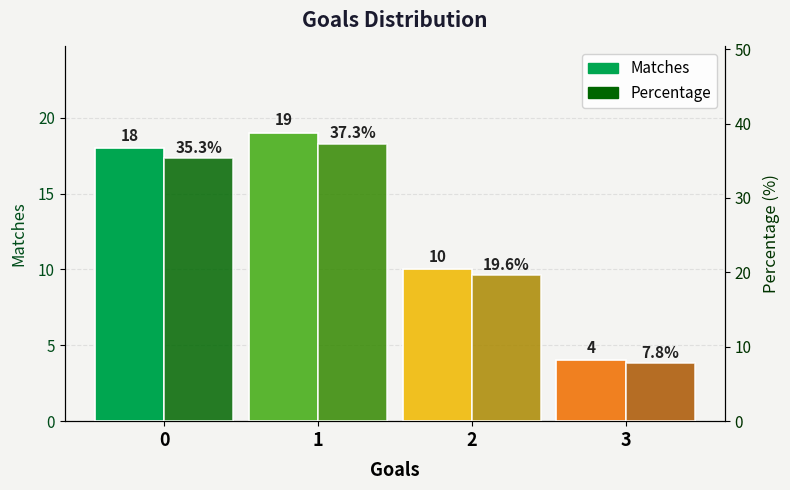

Which category has the highest value across all series?

1